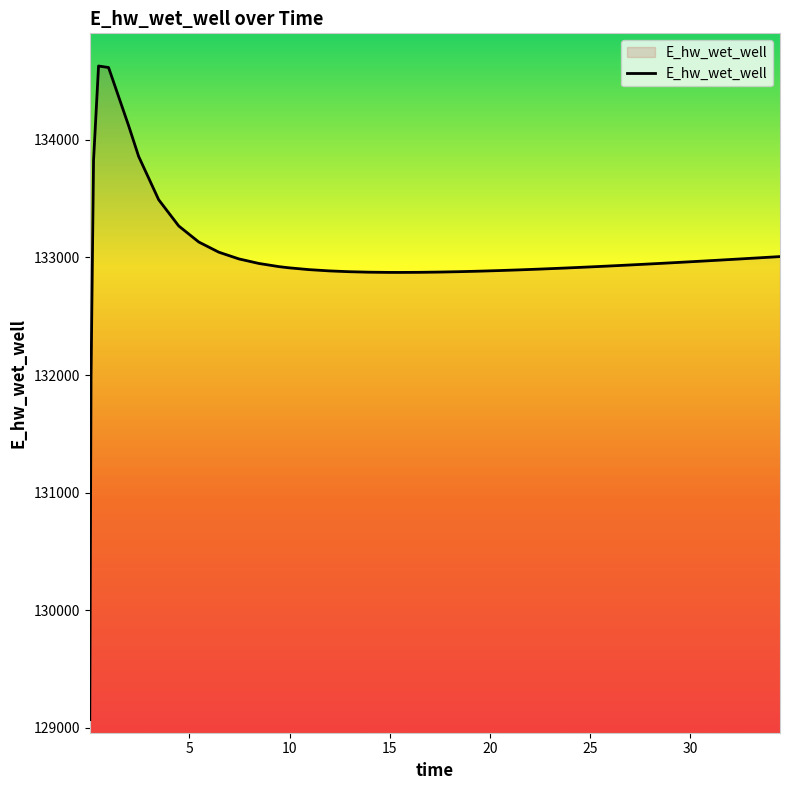

What is the difference between the maximum and minimum values?

5557.7